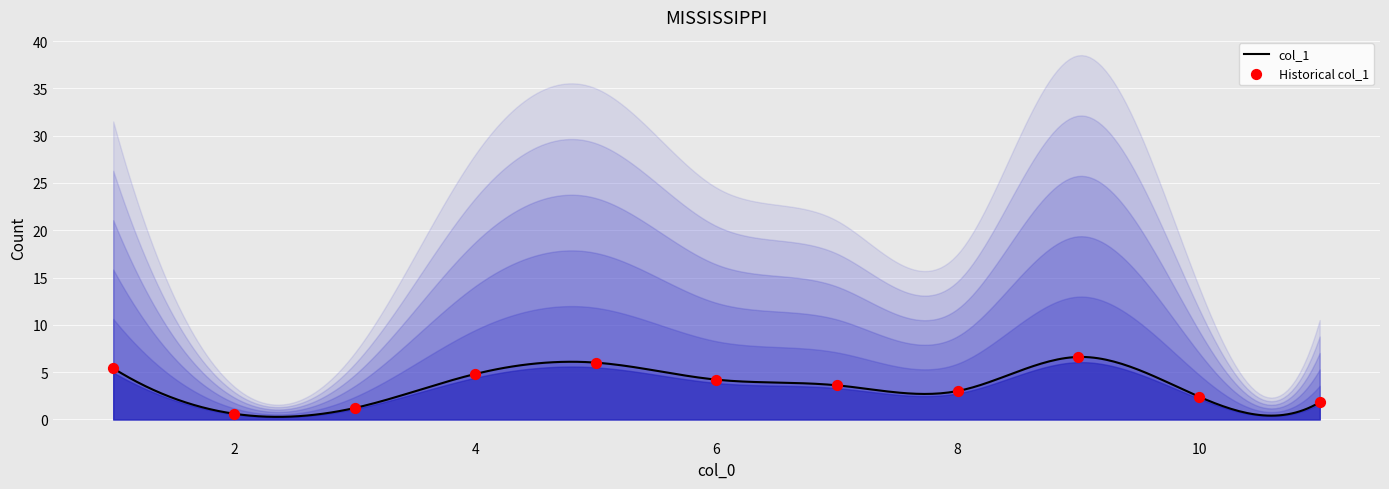

Which has a higher value, 9 or 11?

9